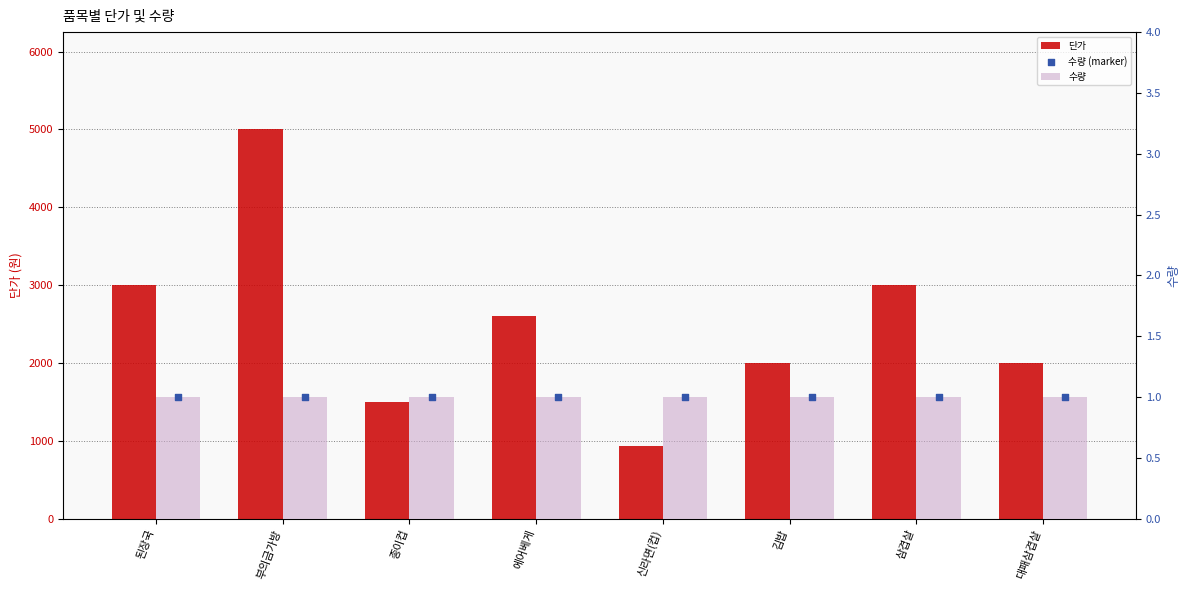

Which series reaches the minimum Y coordinate?

수량